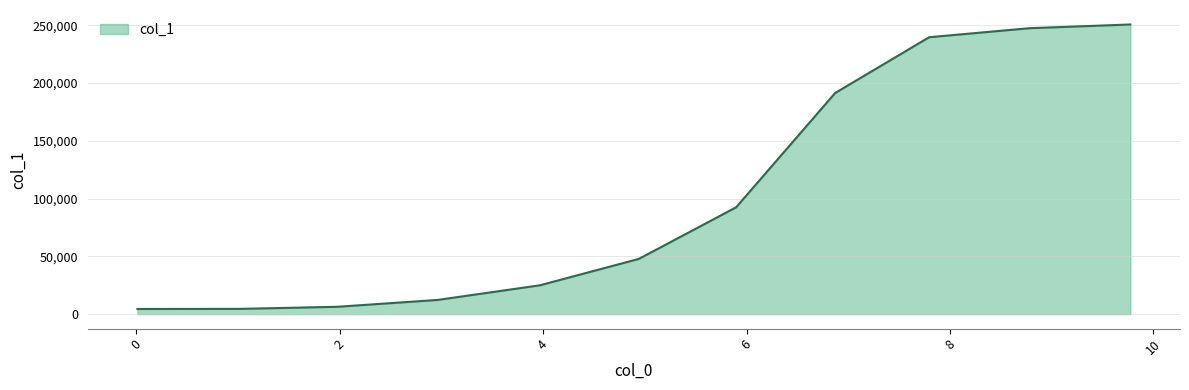

What is the maximum value shown in the chart?

250635.8